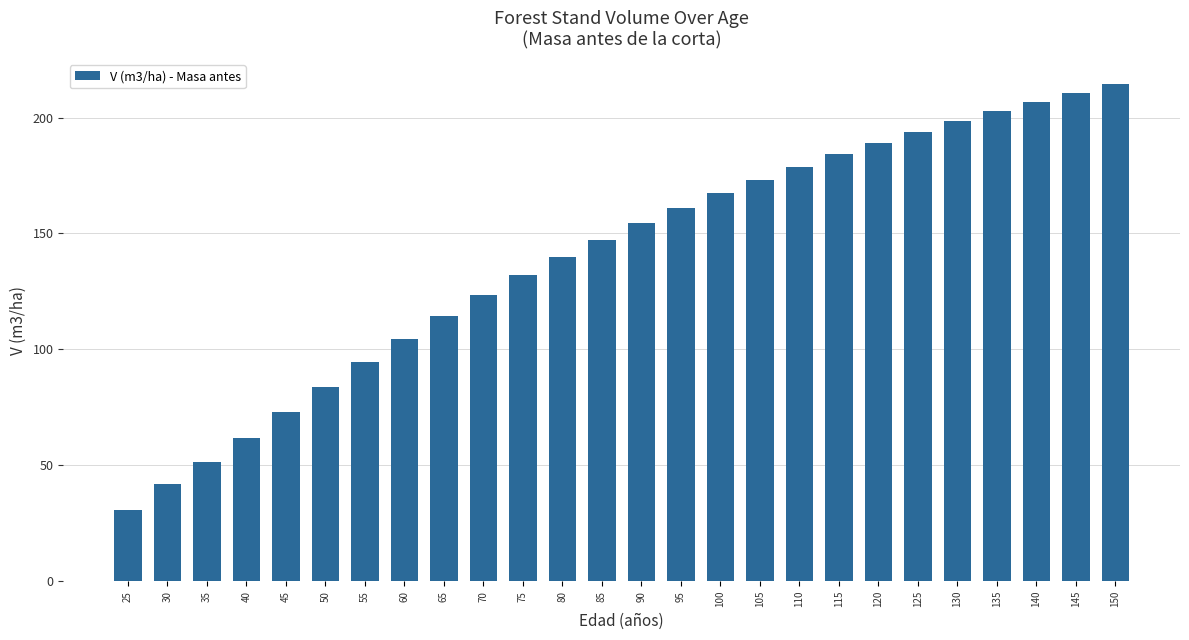

Rank the categories by value from highest to lowest.

150, 145, 140, 135, 130, 125, 120, 115, 110, 105, 100, 95, 90, 85, 80, 75, 70, 65, 60, 55, 50, 45, 40, 35, 30, 25